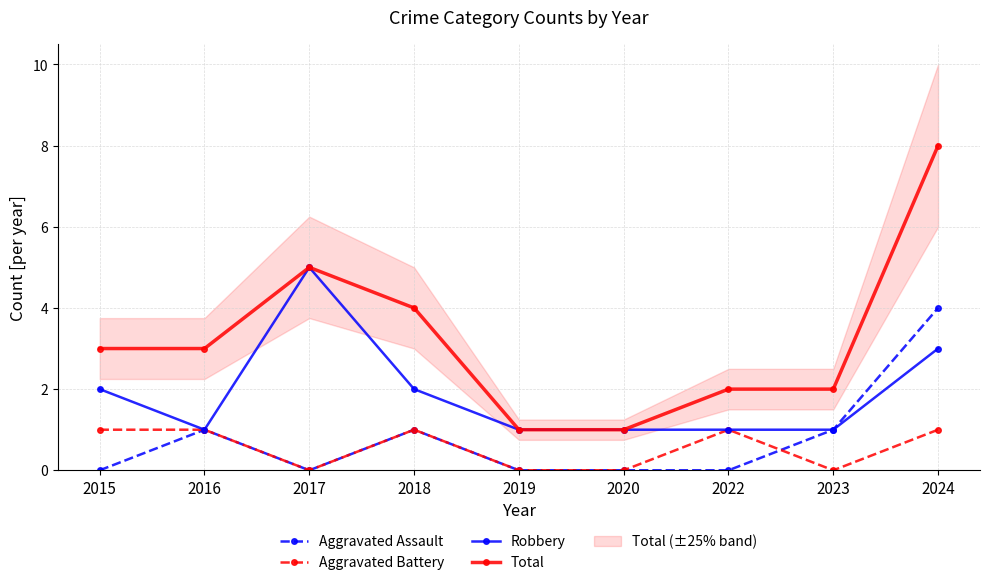

What are all the series names shown in the legend?

Aggravated Assault, Aggravated Battery, Robbery, Total